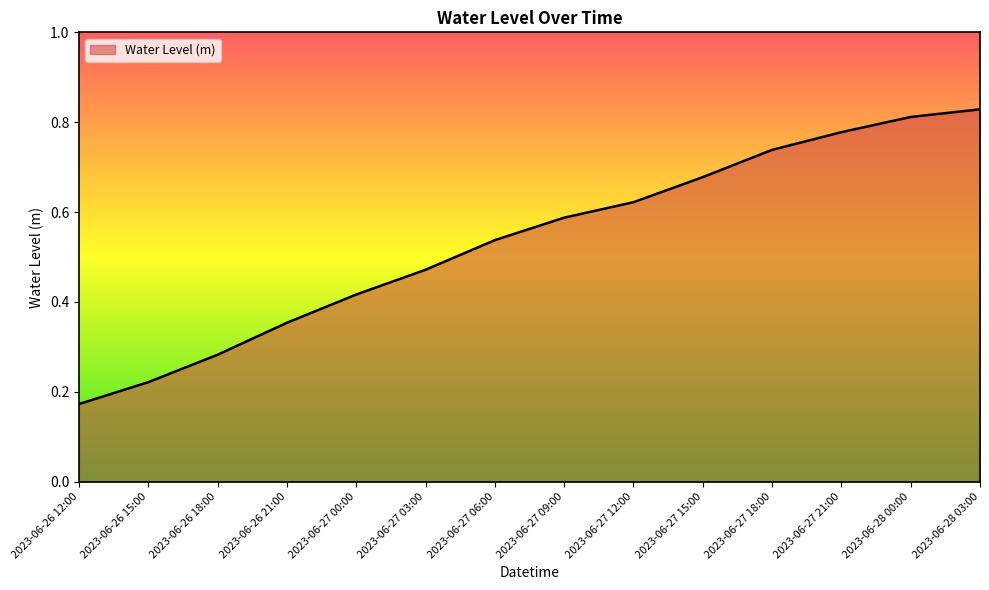

The chart shows a value of 0.3 at 2023-06-26 15:00. True or false?

False